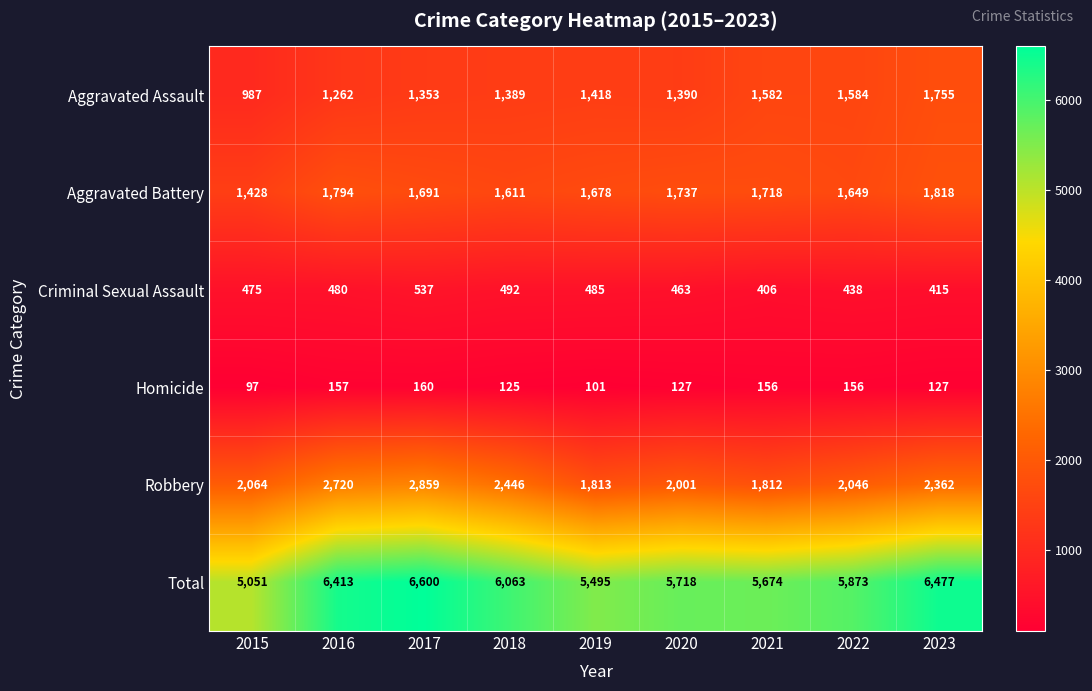

True or false: Aggravated Assault has a value of 987 at 2015.

True